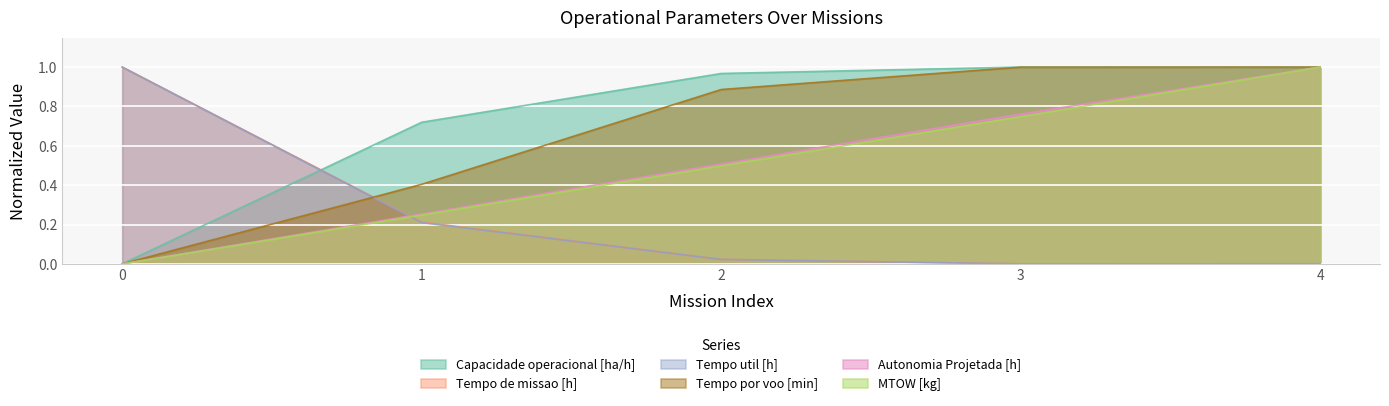

Rank the series at 1 from highest to lowest value.

Capacidade operacional [ha/h], Tempo por voo [min], Autonomia Projetada [h], MTOW [kg], Tempo de missao [h], Tempo util [h]